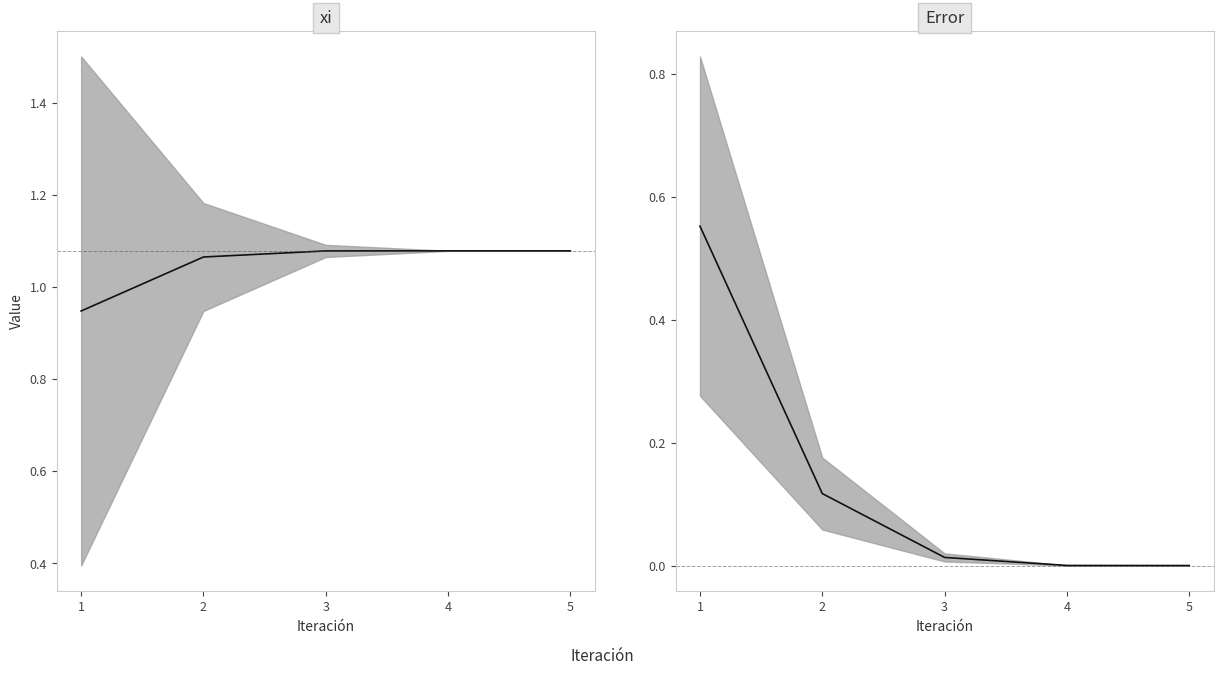

At which label does xi reach its minimum?

1